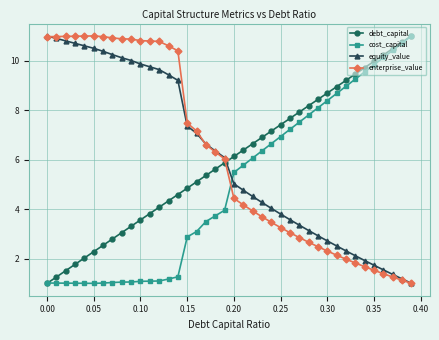

How many values in the debt_capital series are below 6?

20